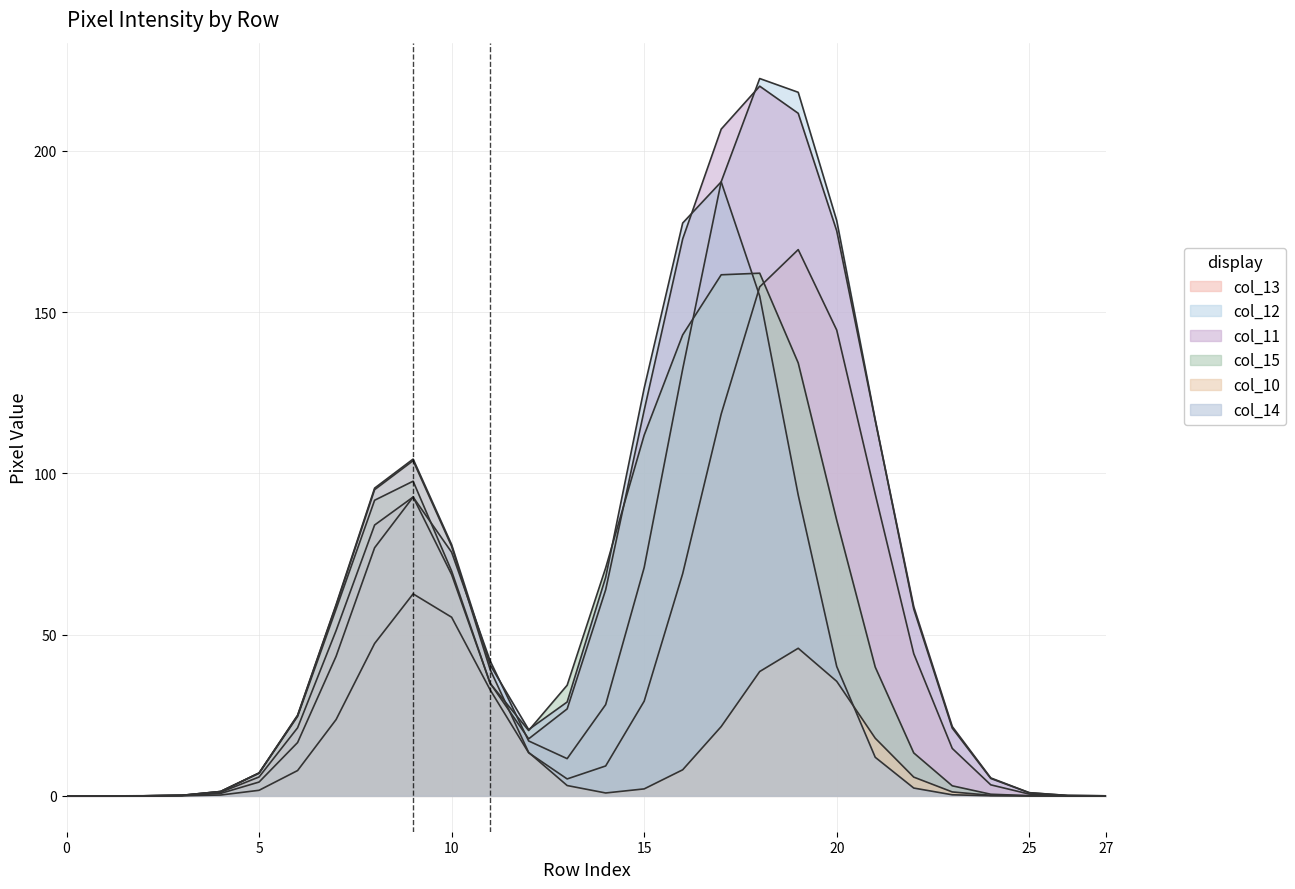

How many lines are shown in the chart?

6